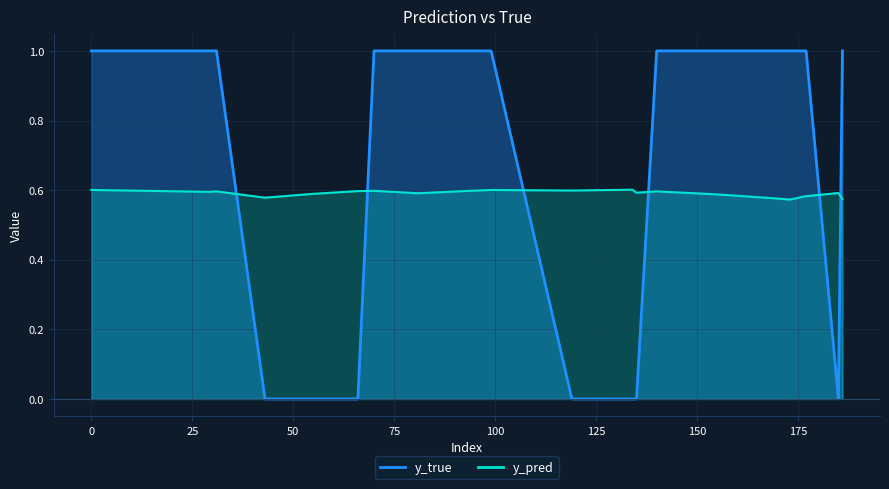

Where is y_true nearest to the value 0?

43